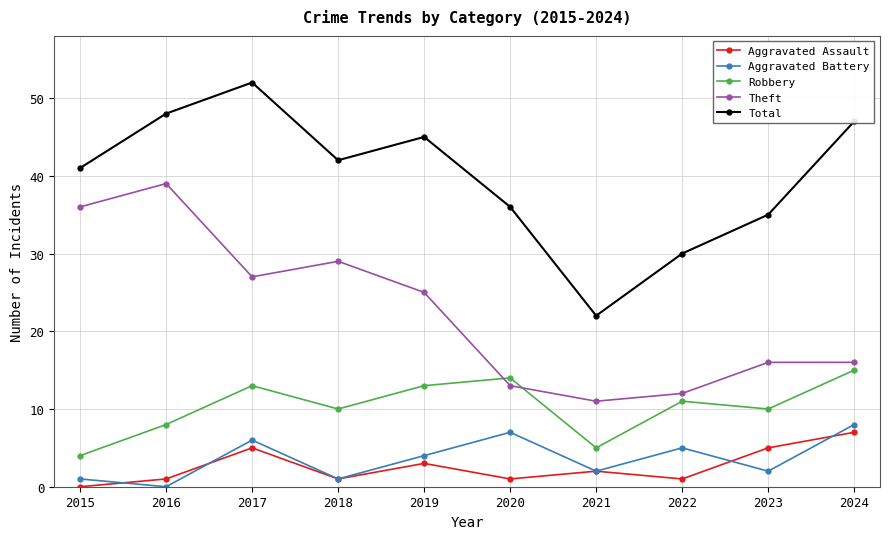

True or false: Aggravated Assault has more than 2 points higher than both neighbors.

True